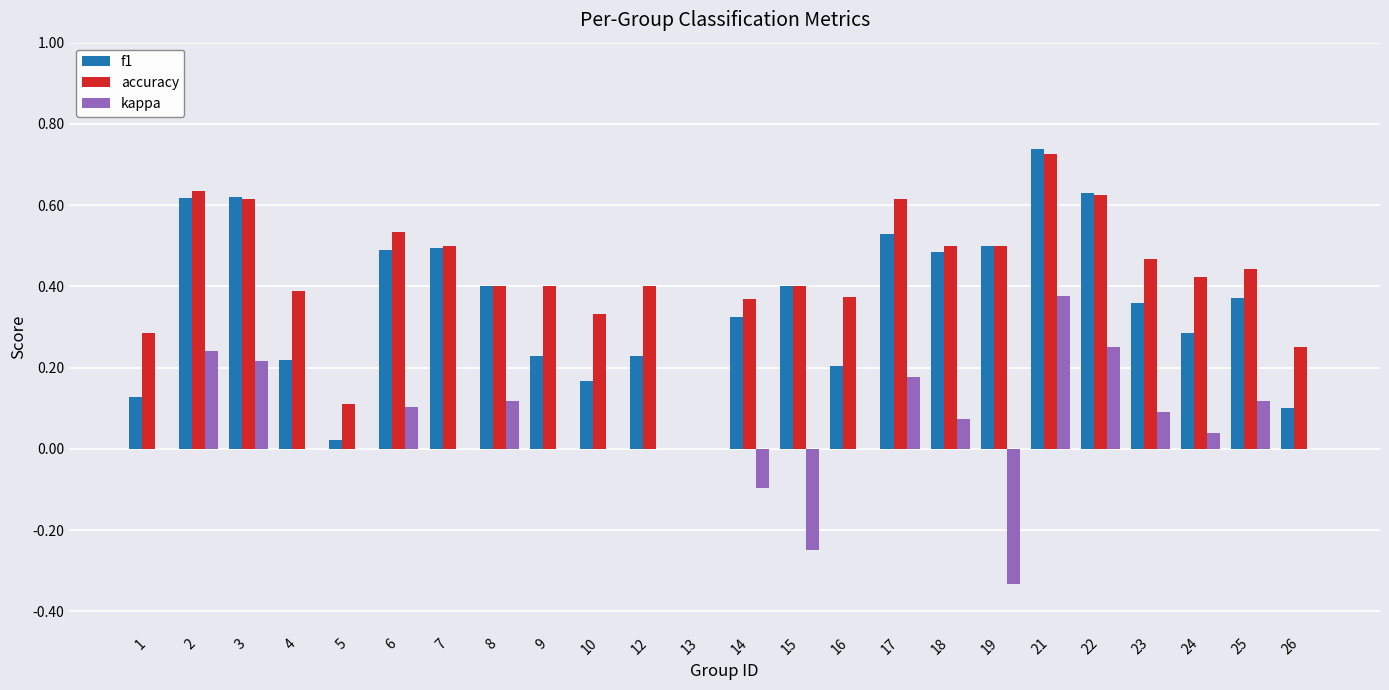

Which label corresponds to the largest value in the chart?

21